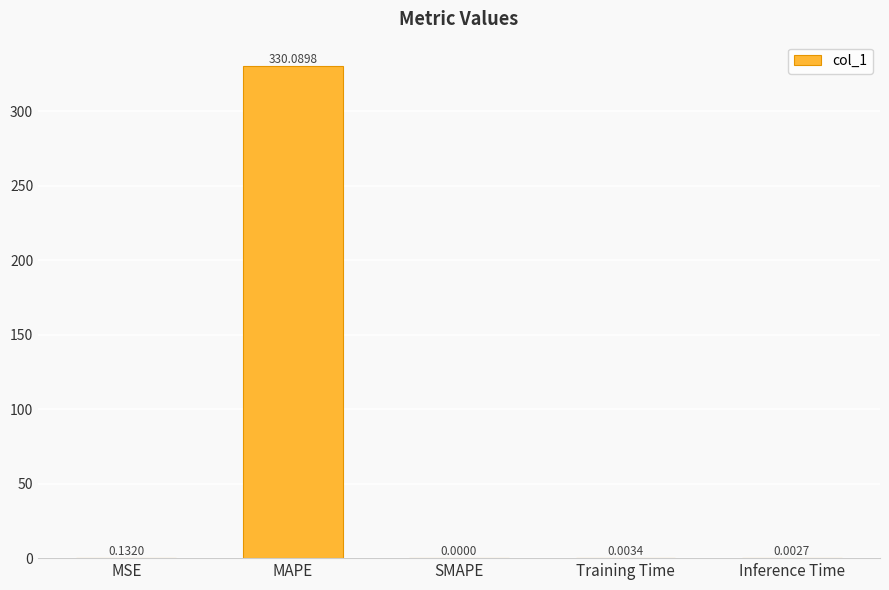

Which label corresponds to the largest value in the chart?

MAPE